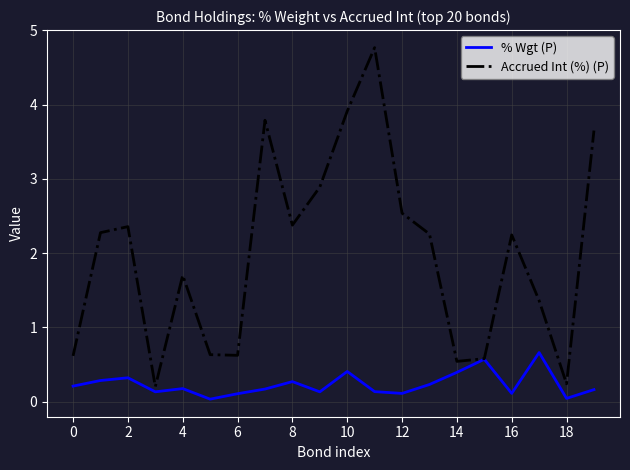

What is the maximum value for Accrued Int (%) (P)?

4.8